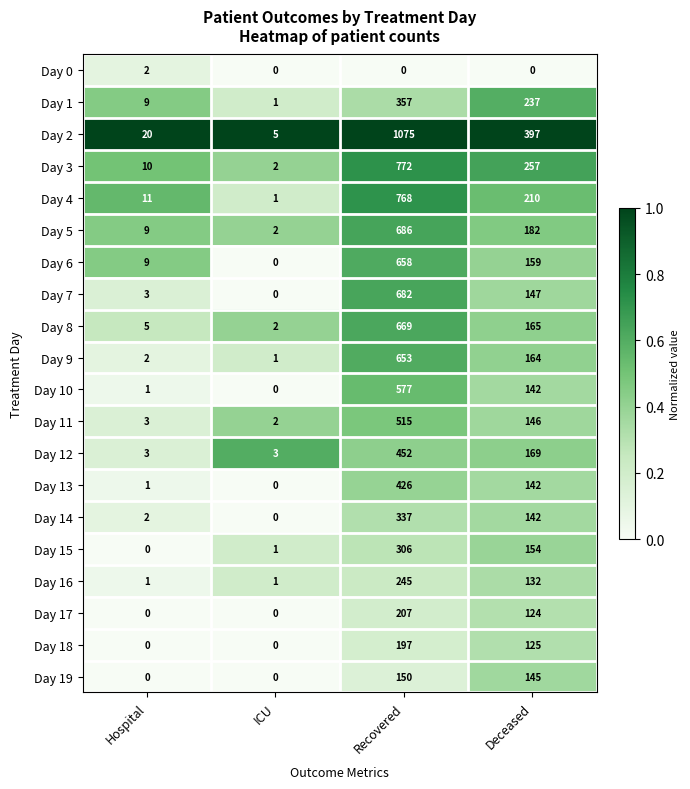

At how many categories does at least one series exceed 0?

4